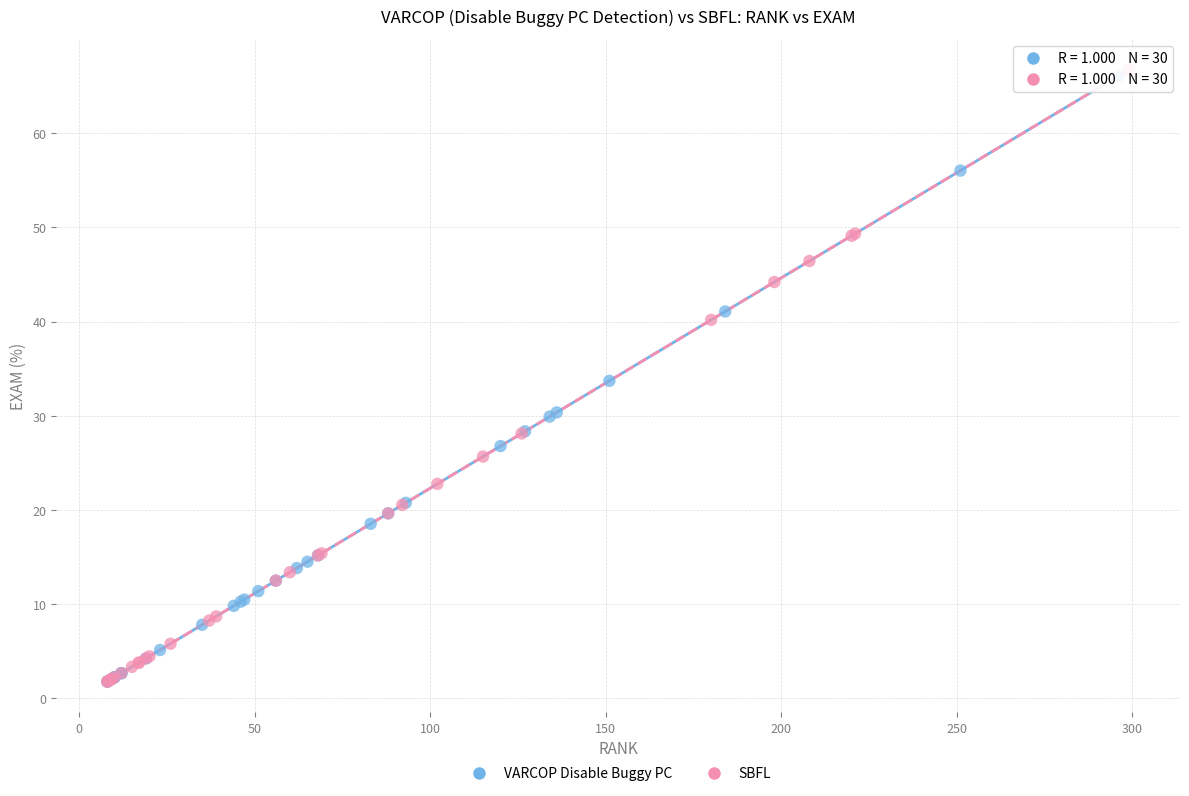

Which series has the largest Y range (max minus min)?

SBFL